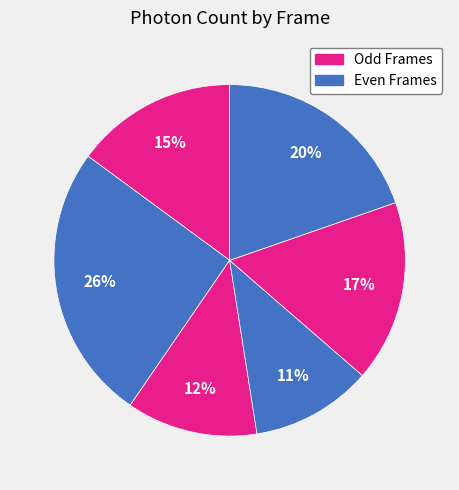

Count the number of slices in the pie.

6